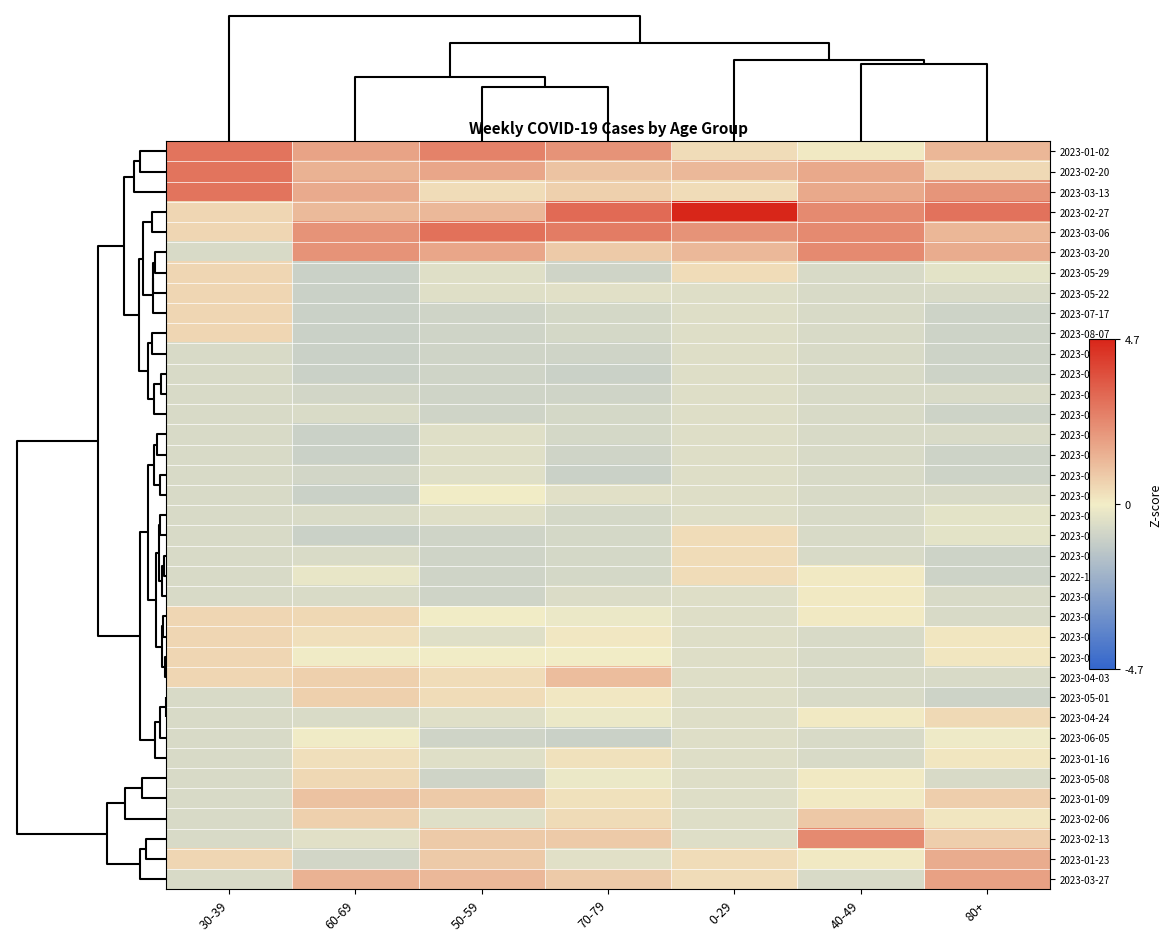

Between 80+ and 30-39, which is larger?

30-39